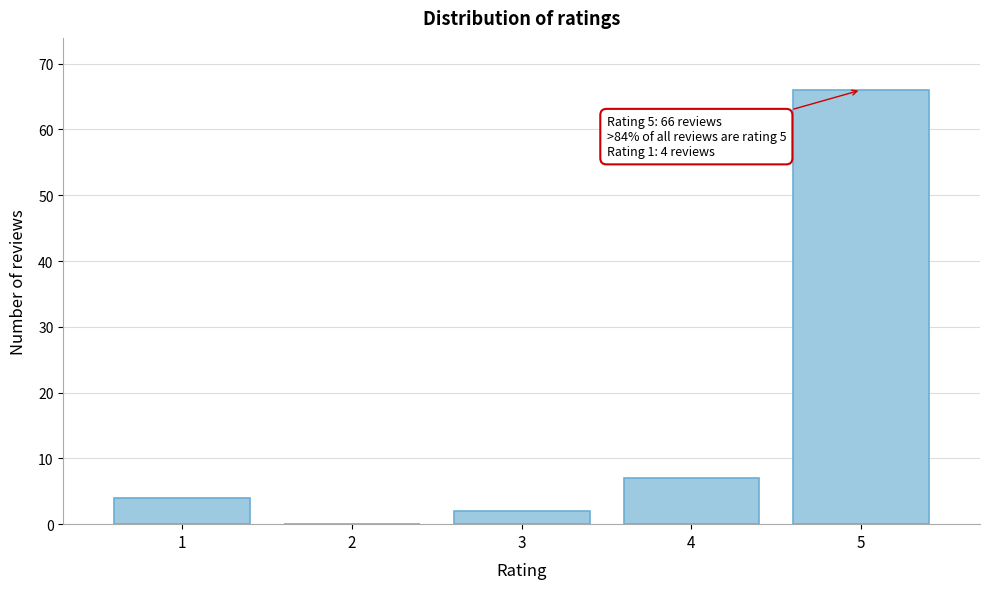

Reading left to right, what are all the values shown in this chart?

1=4	2=0	3=2	4=7	5=66